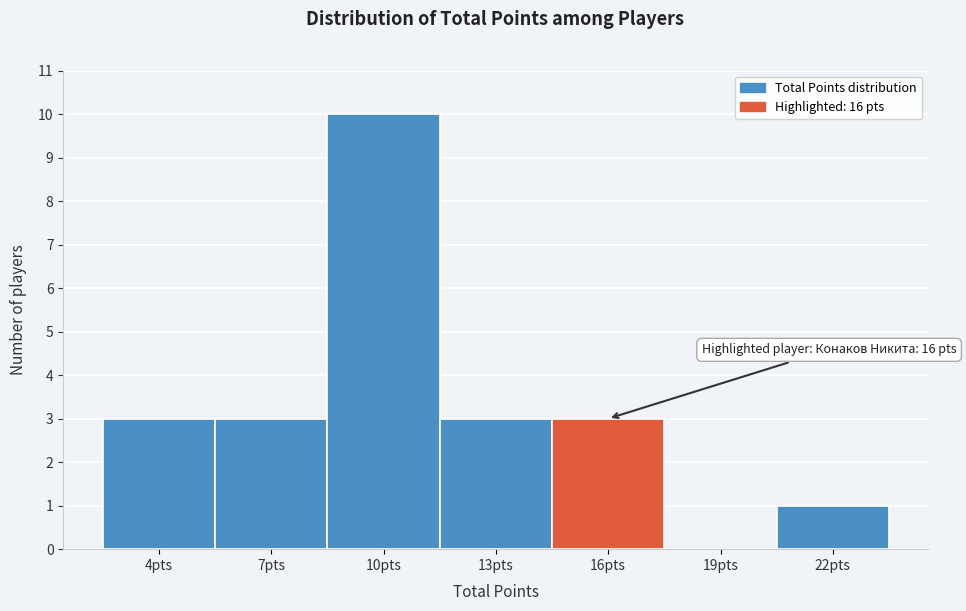

Reading left to right, transcribe all the data shown in this chart.

4pts=3	7pts=3	10pts=10	13pts=3	16pts=3	19pts=0	22pts=1